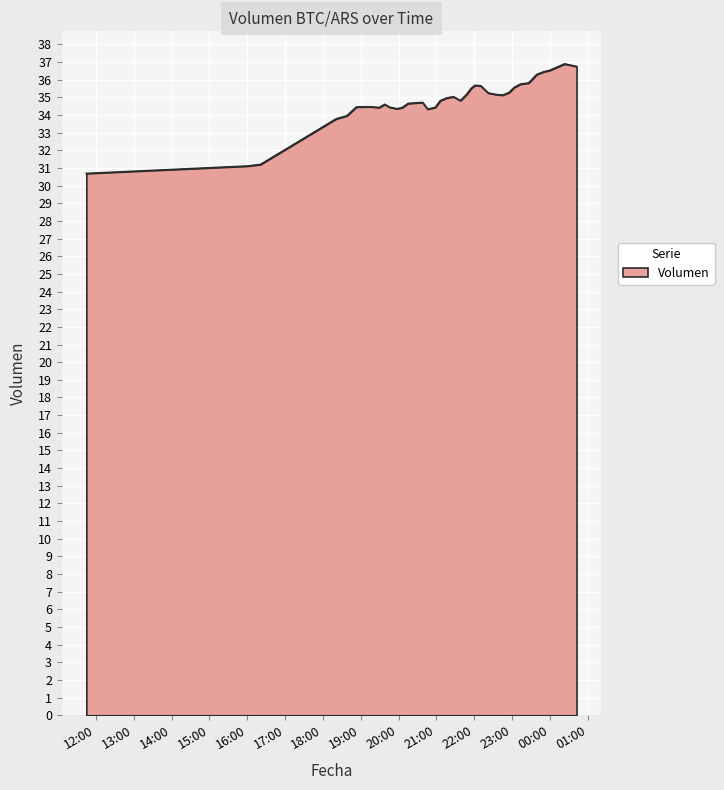

What is the greatest value displayed?

36.9